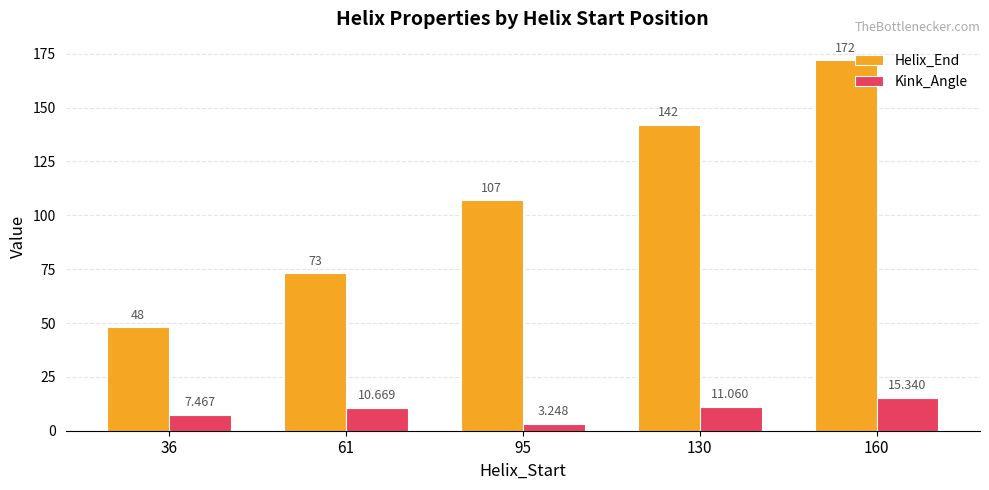

Which category has the lowest value in the Kink_Angle series?

95